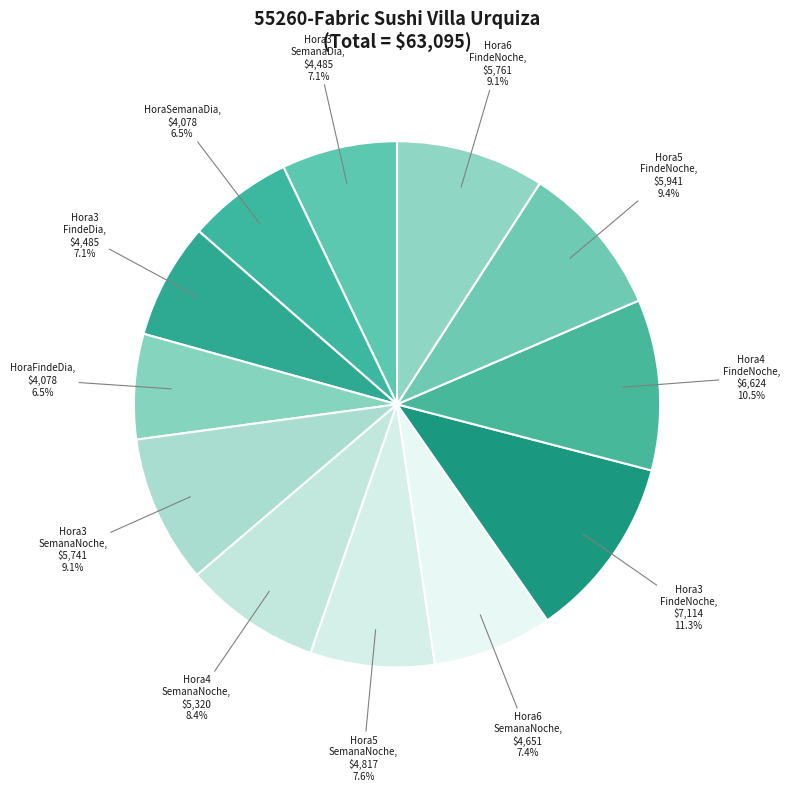

Do Hora3 FindeDia and Hora4 SemanaNoche together represent more than half of the pie?

No